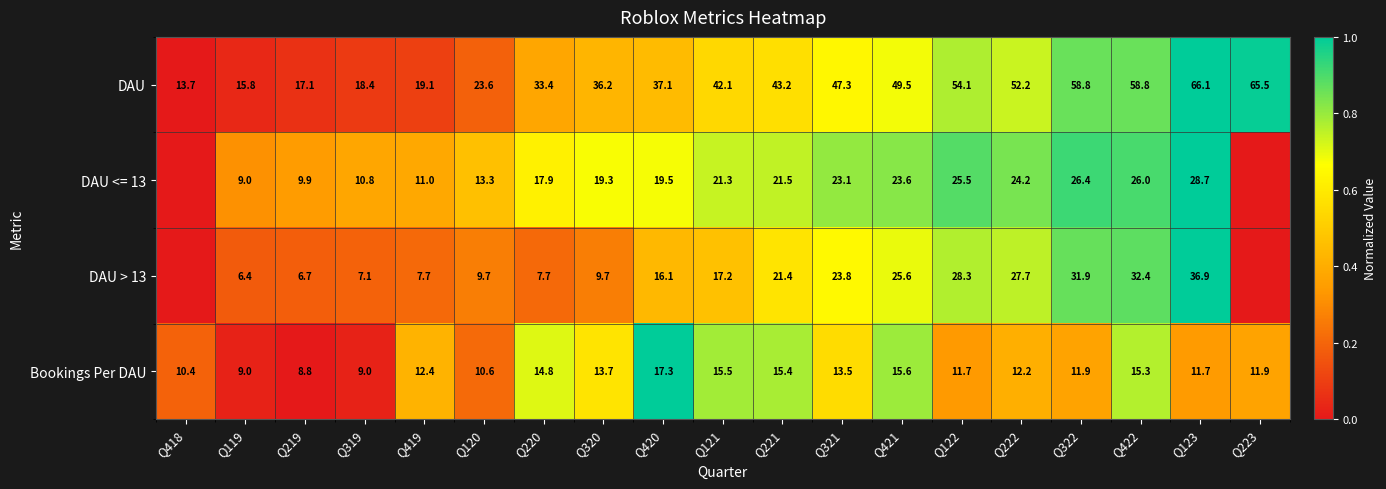

The value of Bookings Per DAU at Q123 is 15.3. True or false?

False